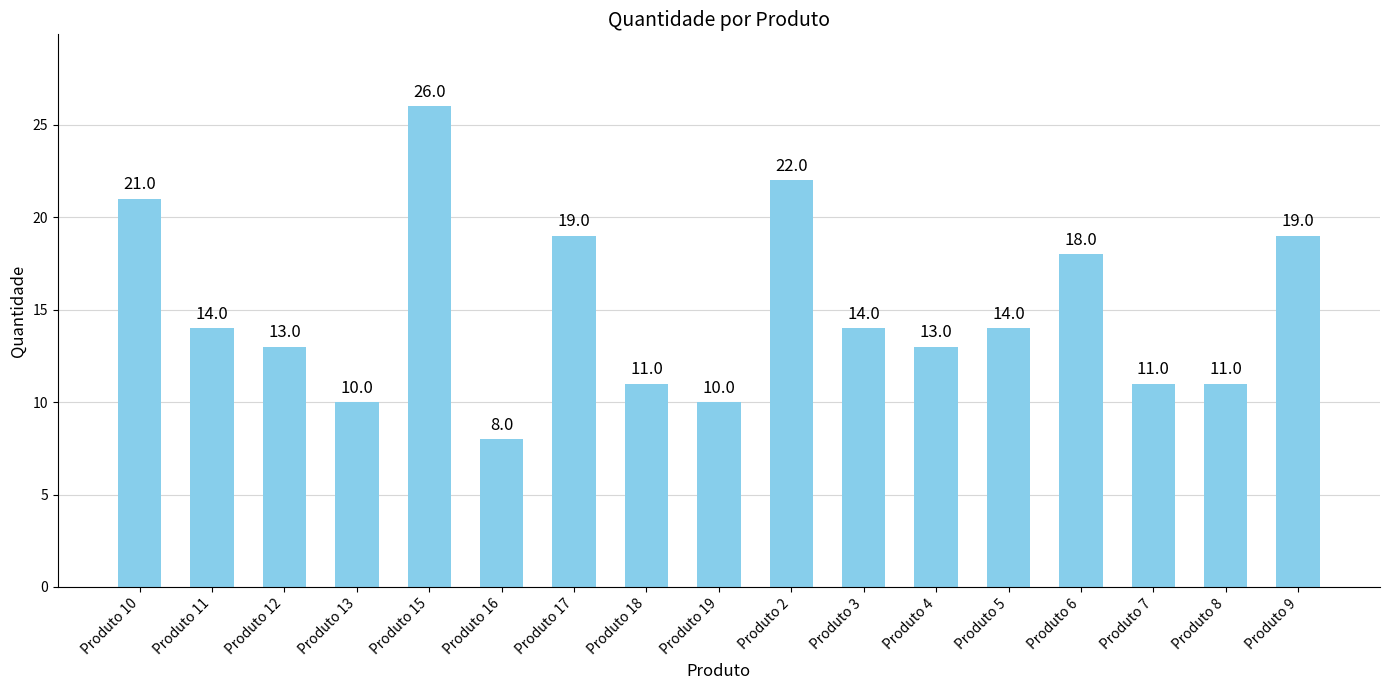

Where is the data nearest to the value 17?

Produto 6